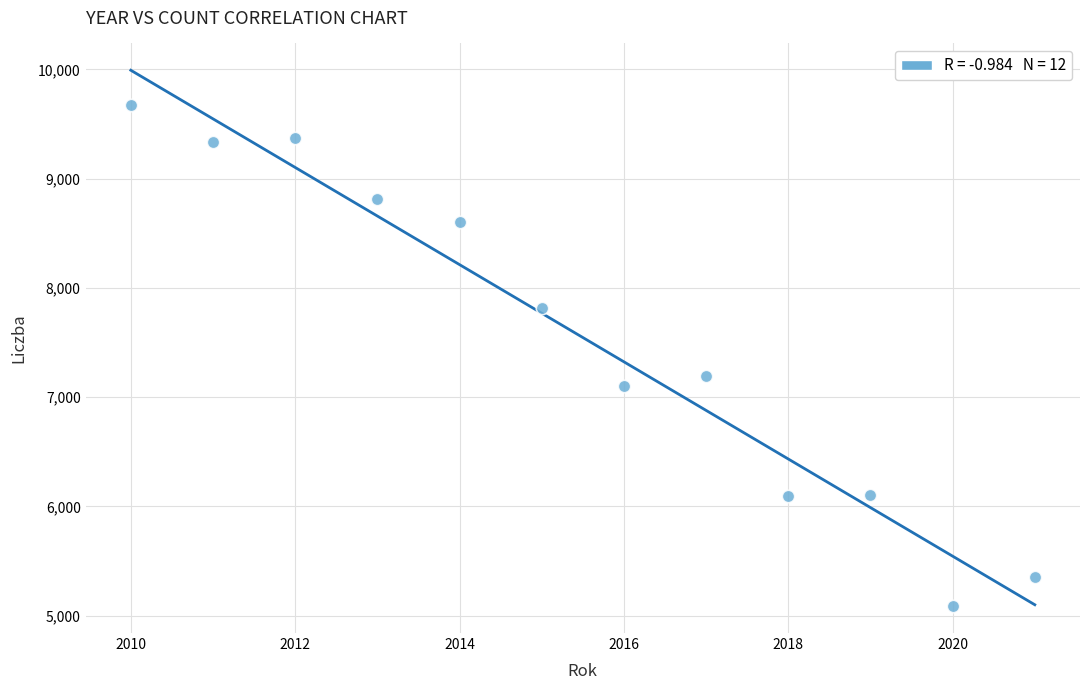

What Y value in the scatter plot is closest to 7382?

7193